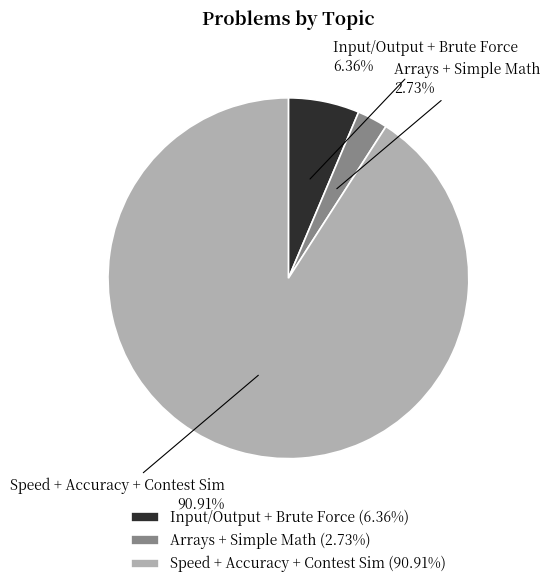

True or false: Speed + Accuracy + Contest Sim accounts for 91% of the total.

True